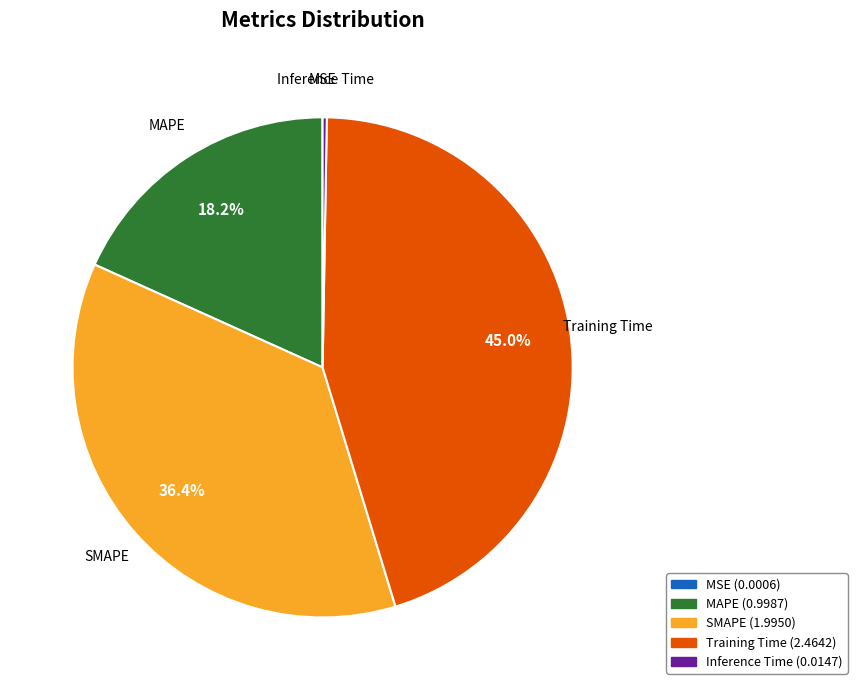

To the nearest percent, what is the average slice percentage?

20%